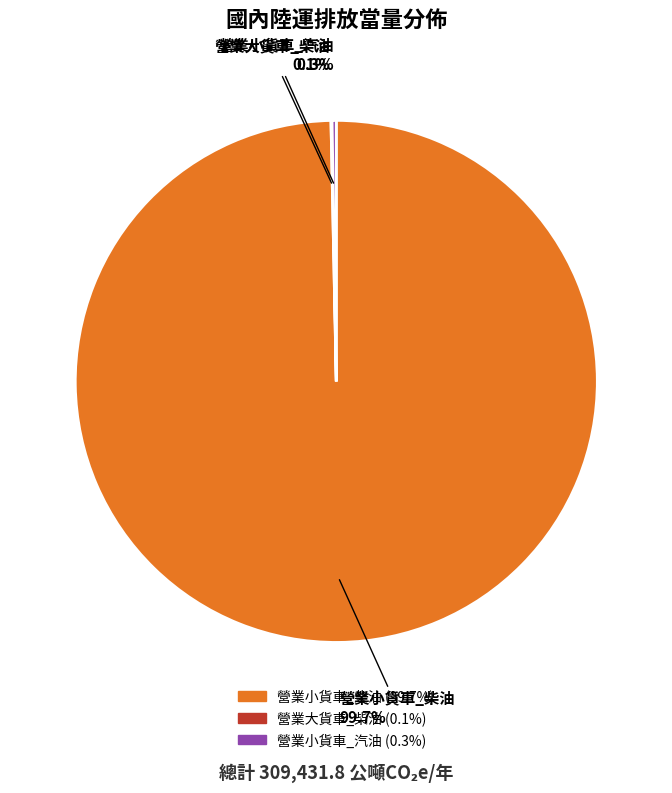

What is the largest slice in the pie chart?

營業小貨車_柴油